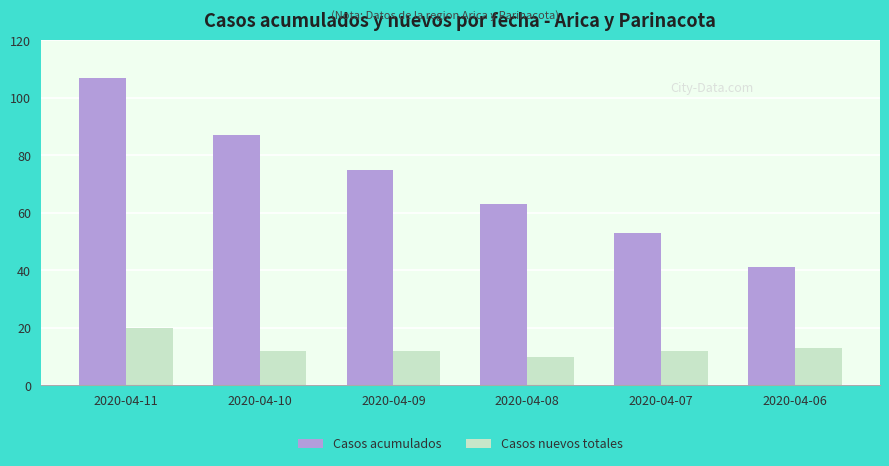

Count the Casos nuevos totales values in the range 12 to 13.

4